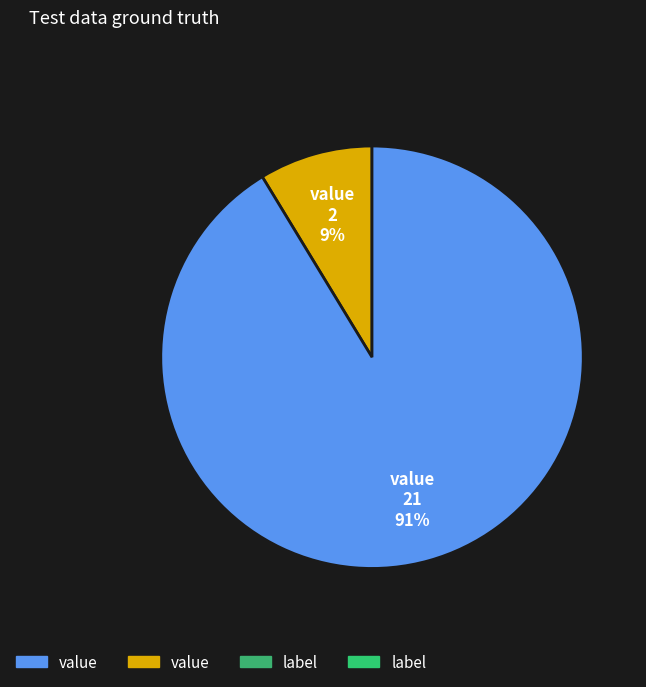

How many slices are in this pie chart?

2